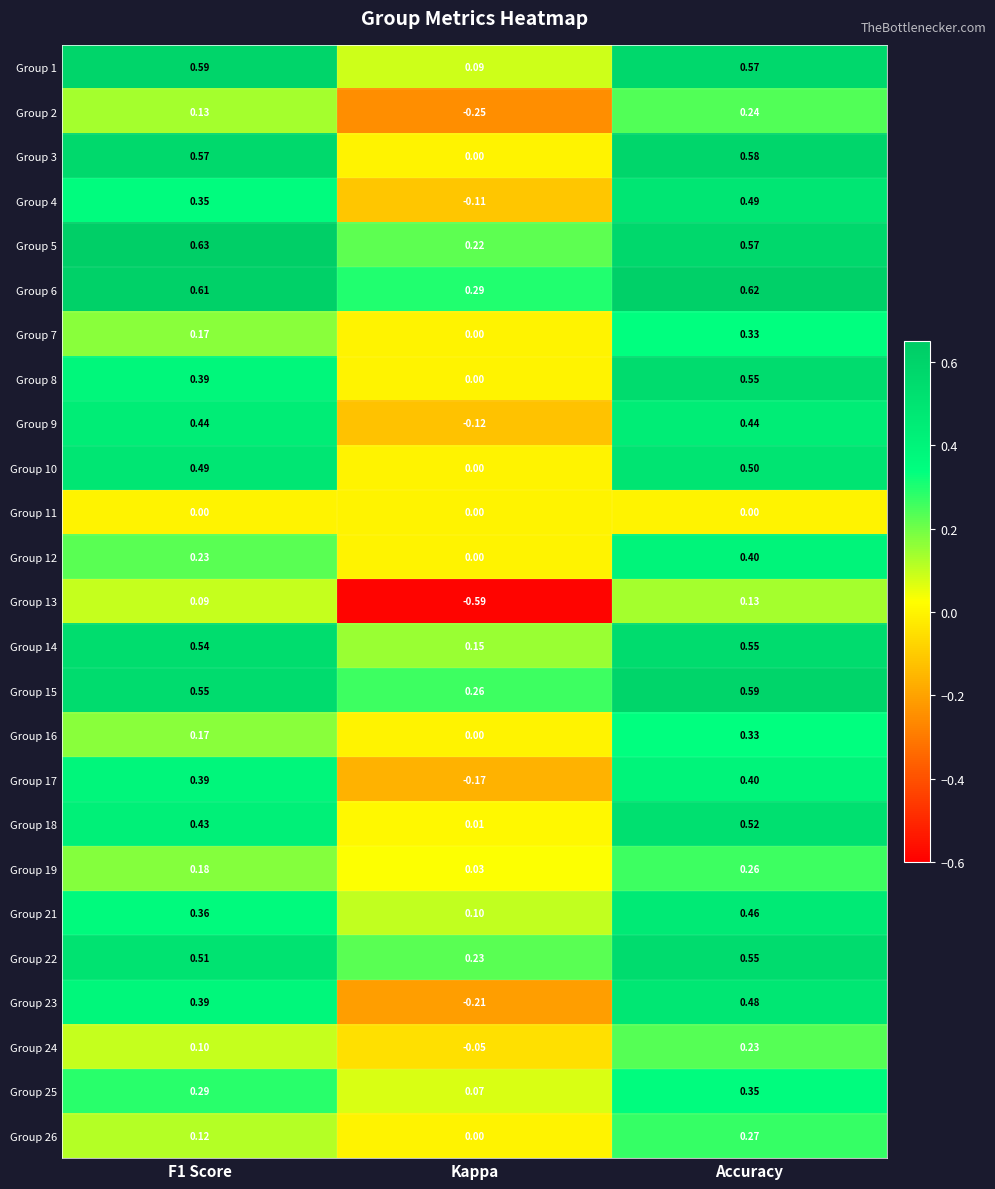

At which label is Group 25 closest to 0?

Kappa